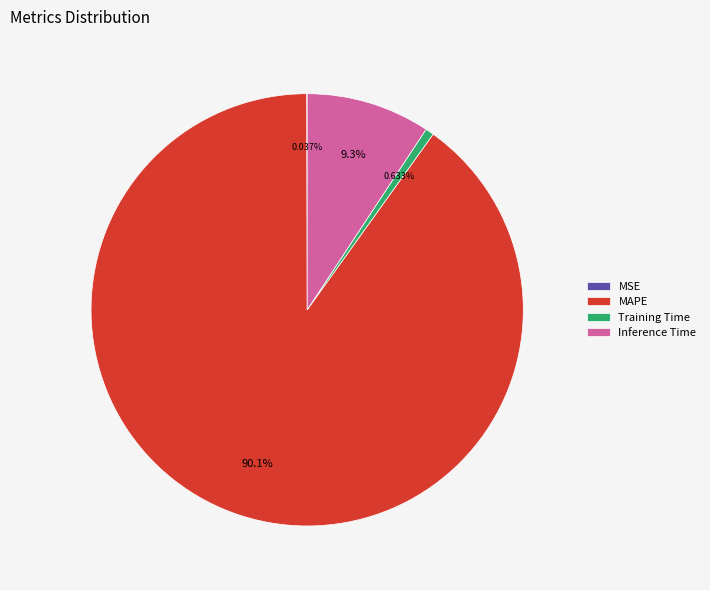

Which has a higher value, Training Time or Inference Time?

Inference Time